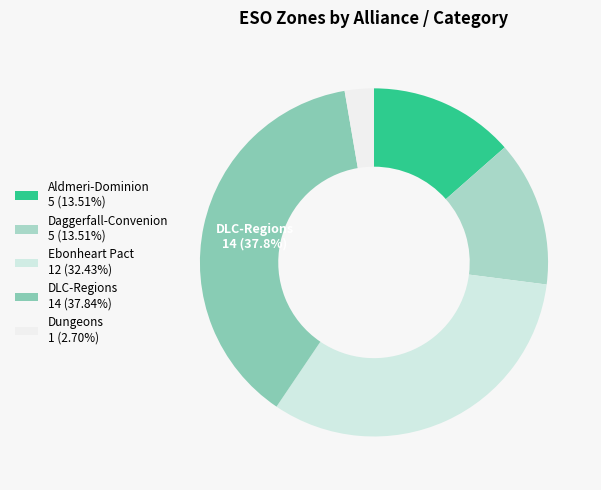

True or false: DLC-Regions accounts for 38% of the total.

True